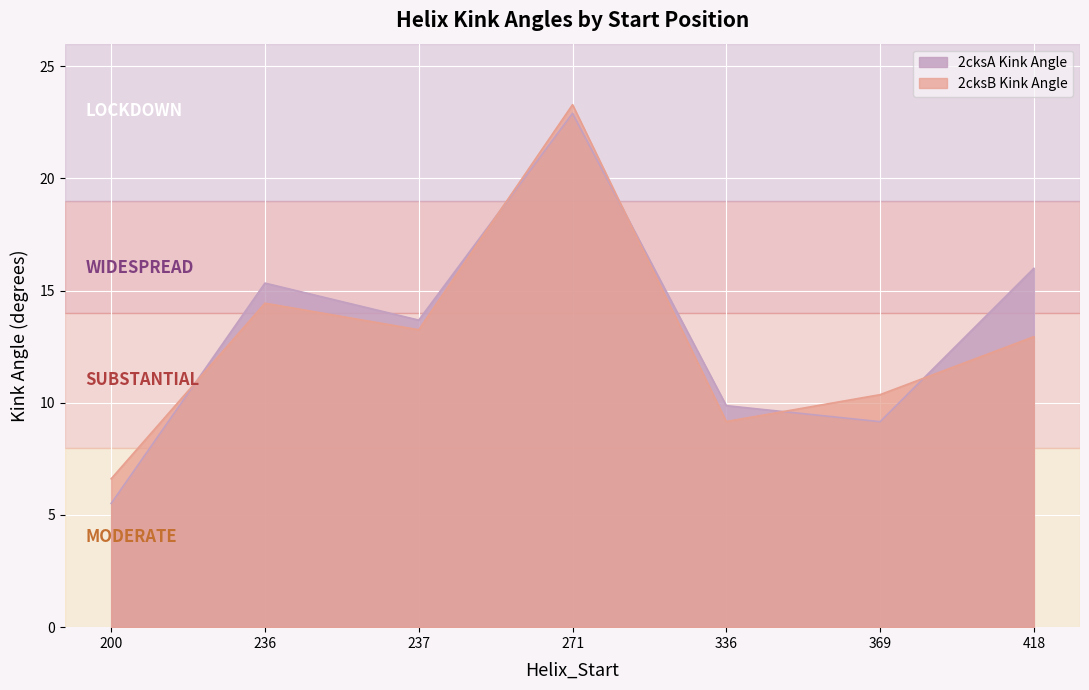

Which series has the widest spread of values?

Kink_Angle_2cksA